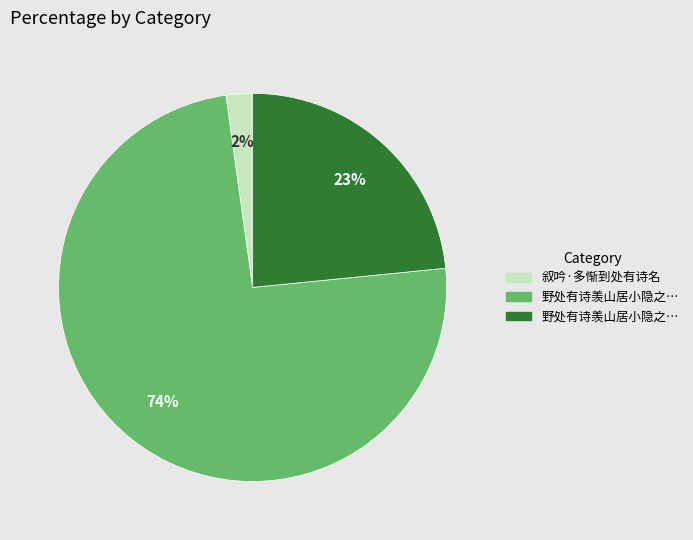

To the nearest percent, what is the average slice percentage?

33%